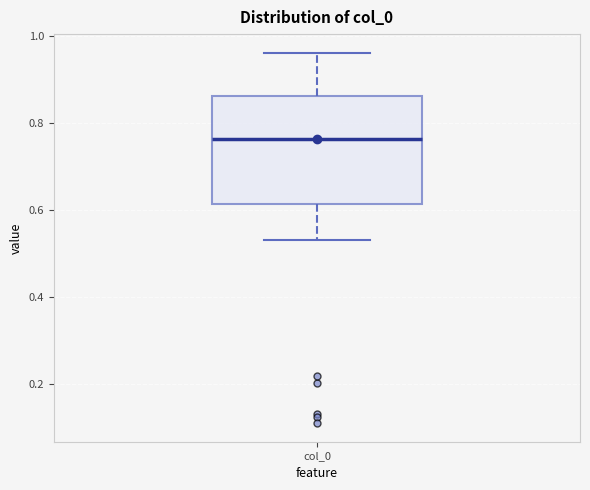

Read this box plot against the y-axis: the position of the median line, the range covered by the box, and the ends of both whiskers. The values are not printed on the chart, so give them approximately, as read against the axis.

median 0.76, box 0.62 to 0.86, whiskers 0.54 to 0.96